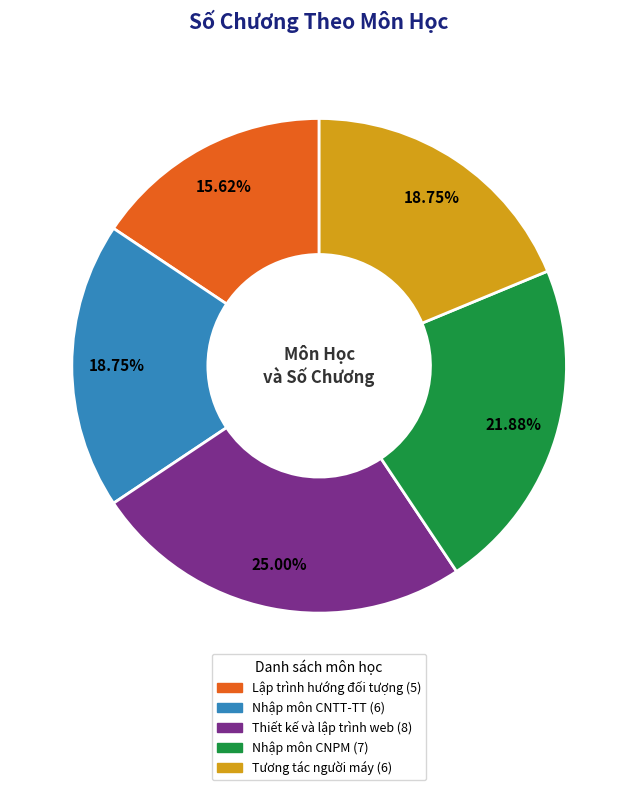

Count the number of slices in the pie.

5